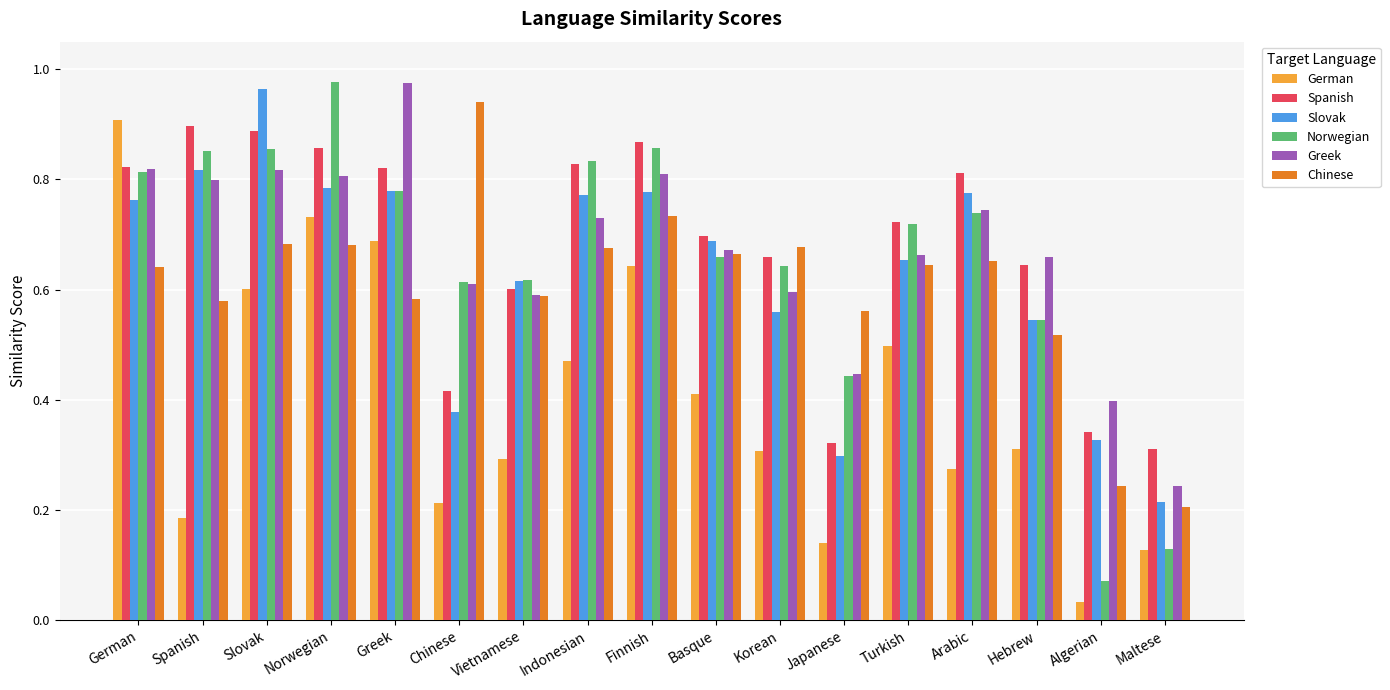

Which label corresponds to the smallest value in the chart?

Algerian